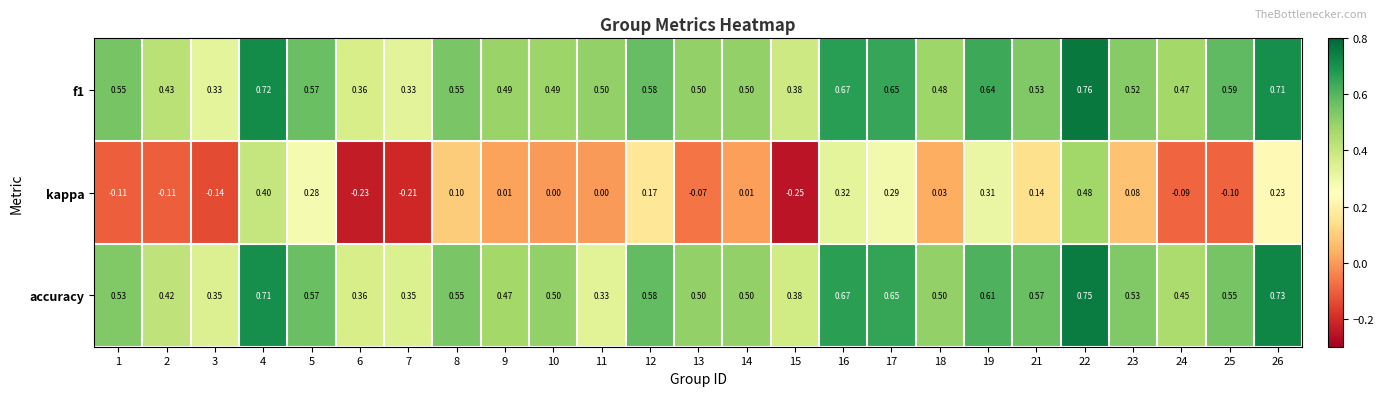

Is the value of accuracy at 16 greater than the value of f1 at 24?

Yes